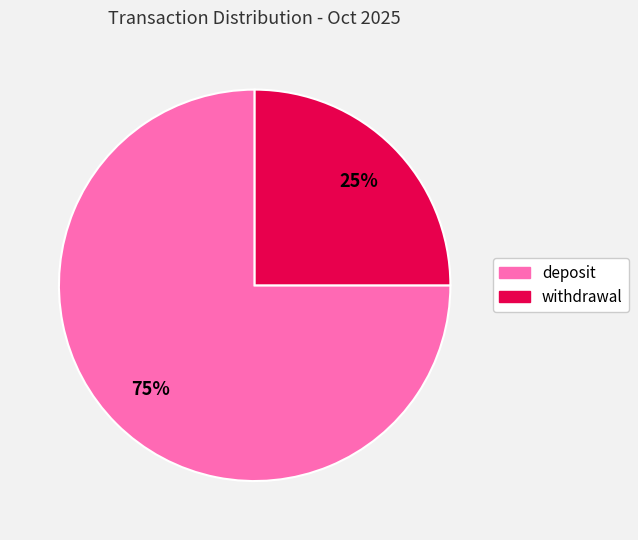

Which slice represents more than half of the pie?

deposit